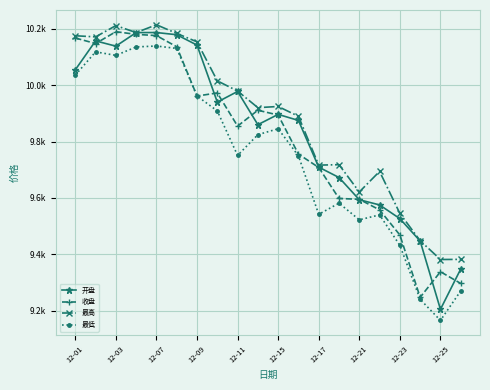

Does the chart have visible grid lines?

Yes